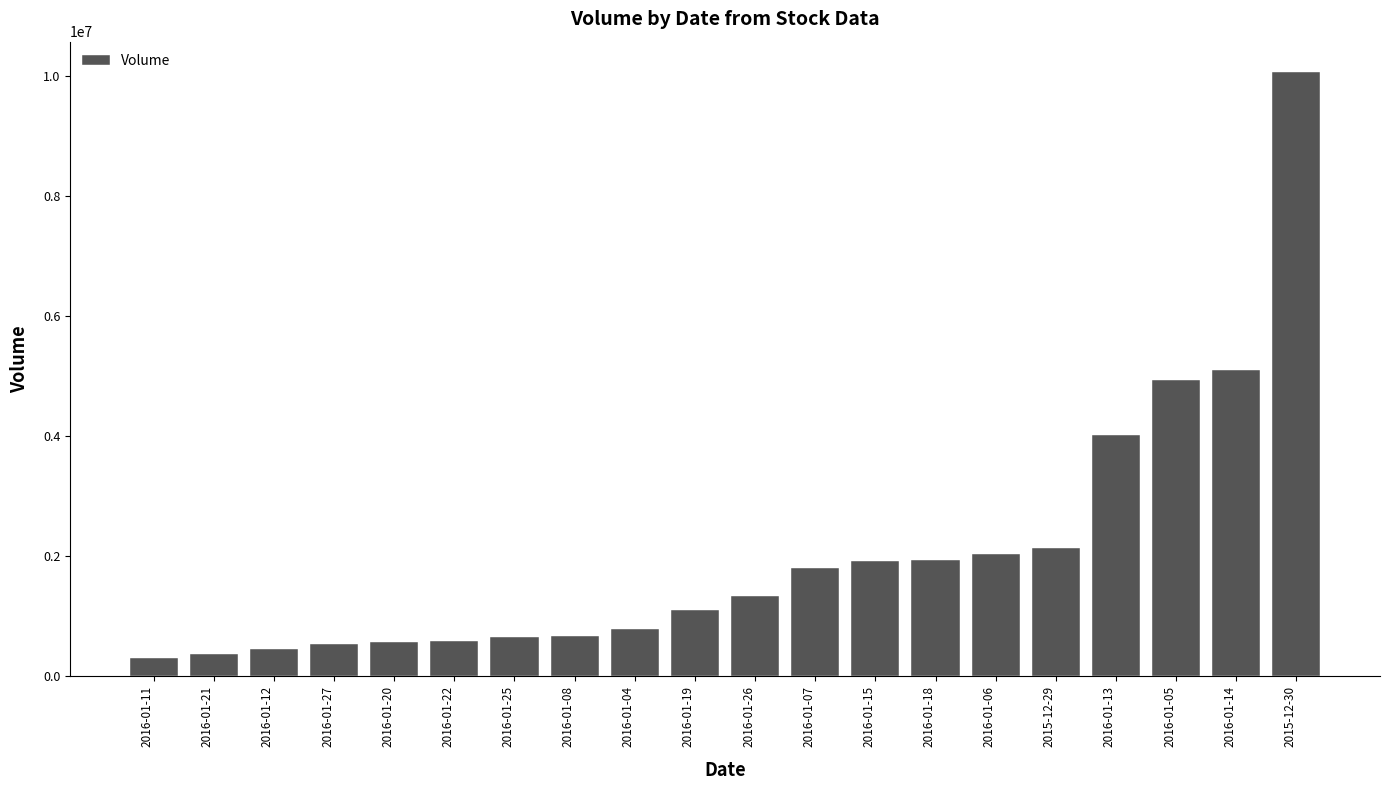

How many data points are less than 1337740?

10